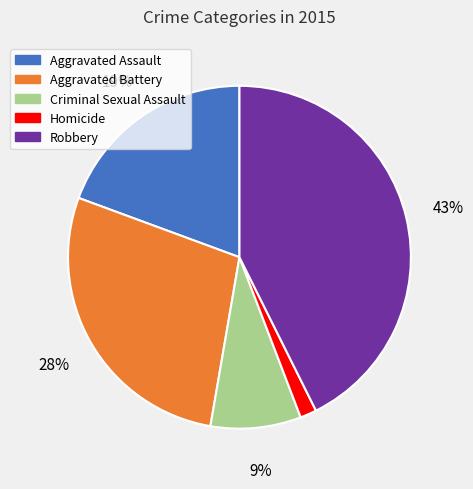

Count the number of slices in the pie.

5